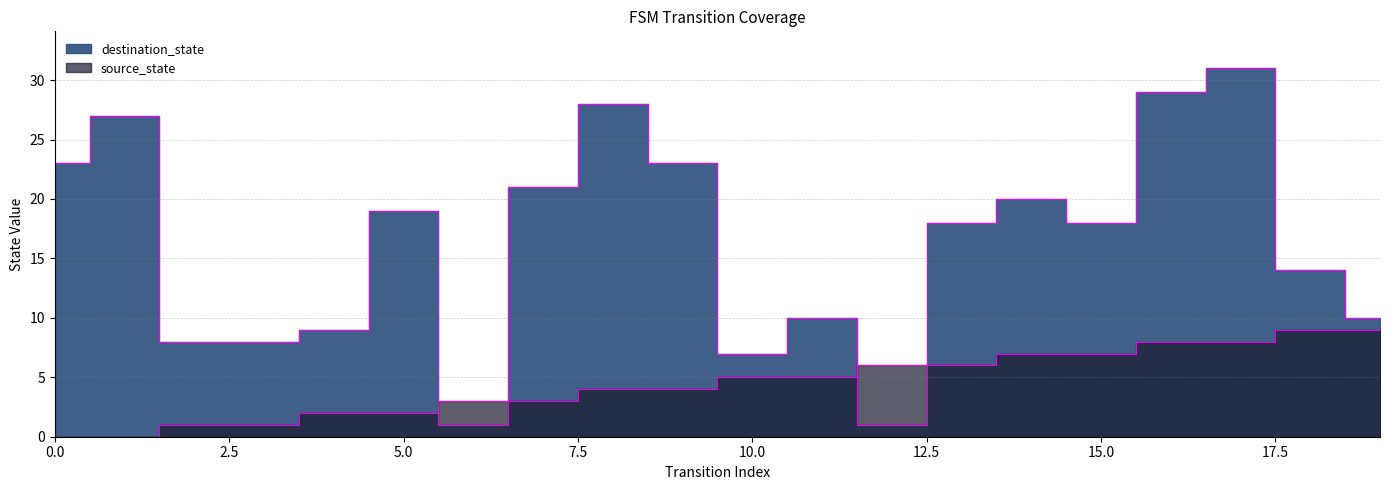

What is the total value across all series at 12?

7